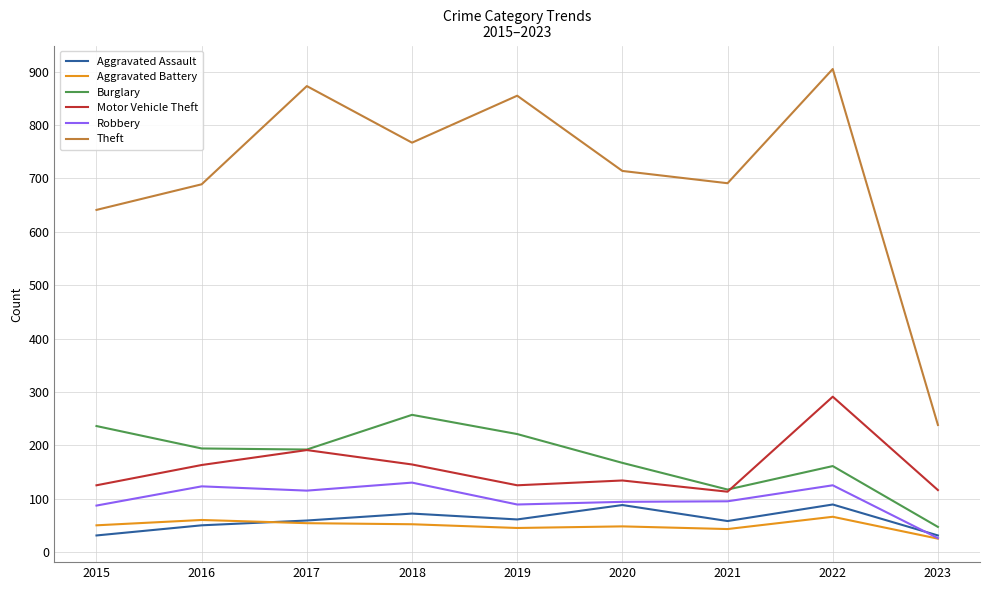

Between 2016 and 2019, which series saw the biggest shift?

Theft